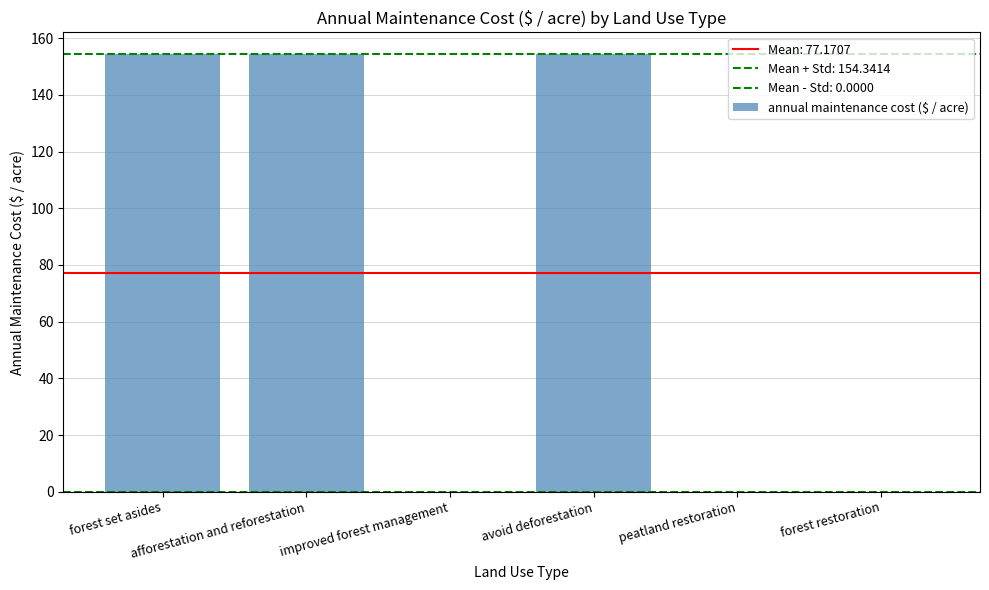

Which has a higher value, forest set asides or forest restoration?

forest set asides